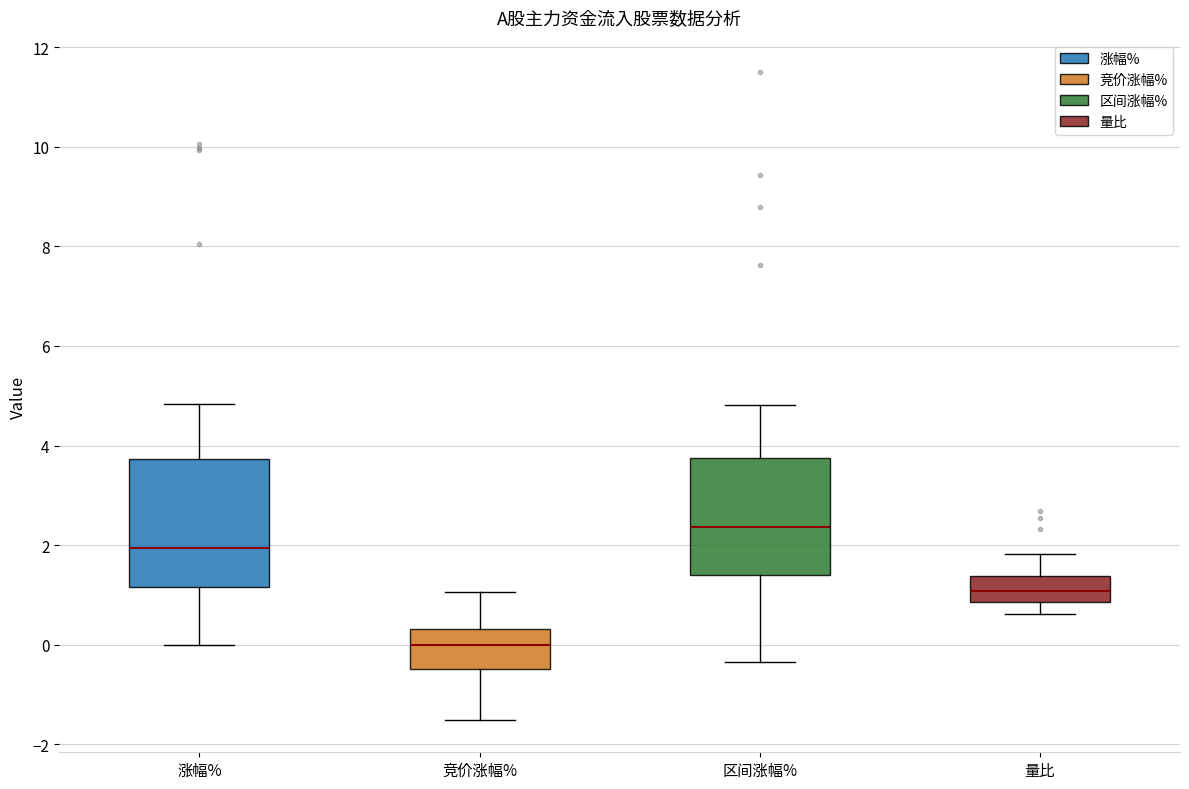

Which box is the tallest, from its lower edge to its upper edge?

涨幅%